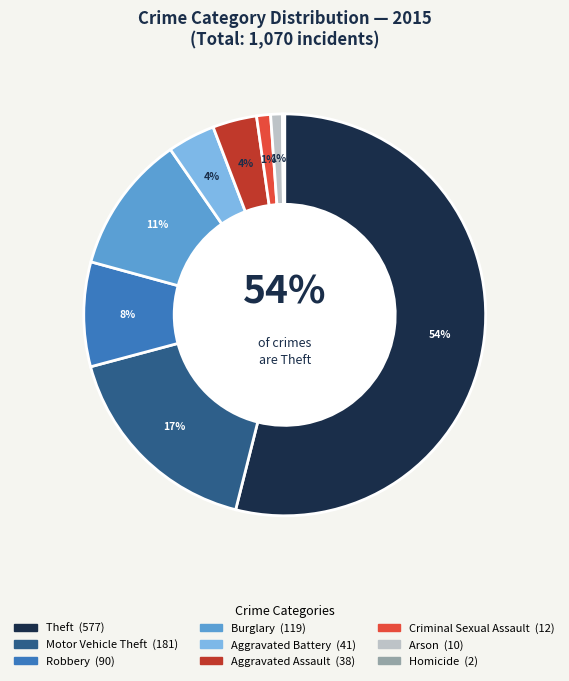

Which category has the biggest portion of the pie?

Theft